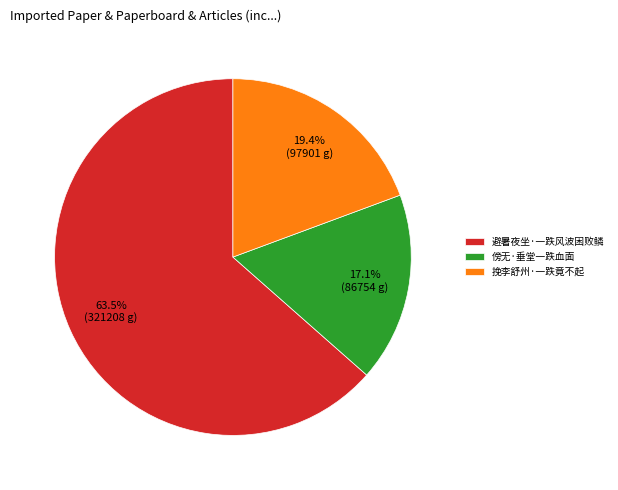

Does any single category account for the majority?

Yes